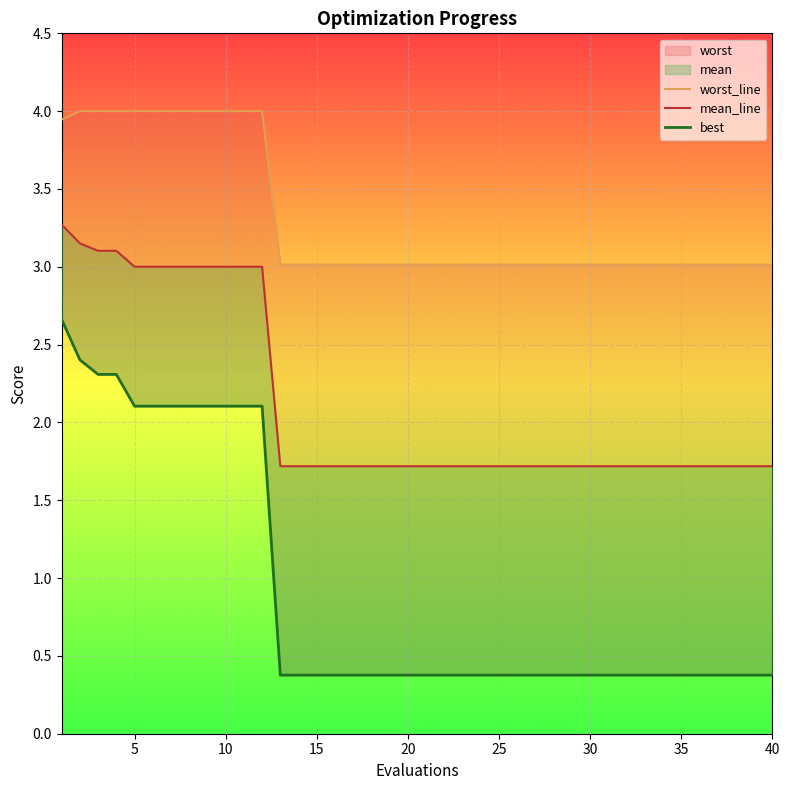

True or false: worst_line and best cross at least once.

False